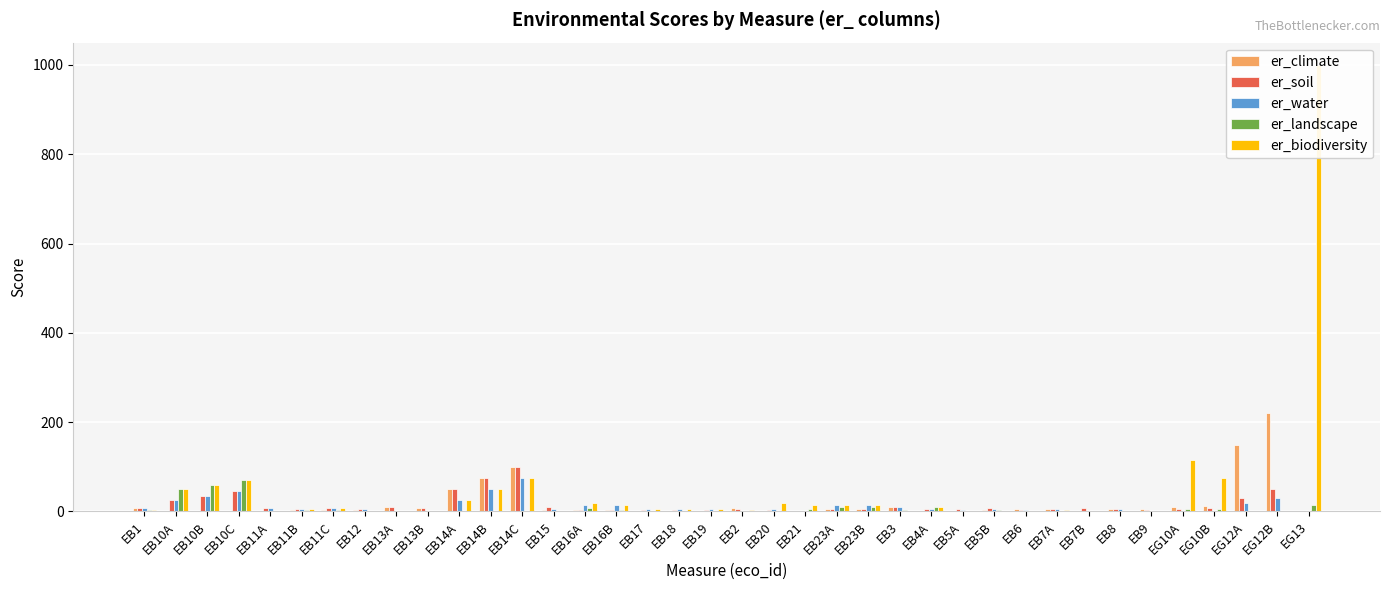

Which series has the largest total across all categories?

er_biodiversity